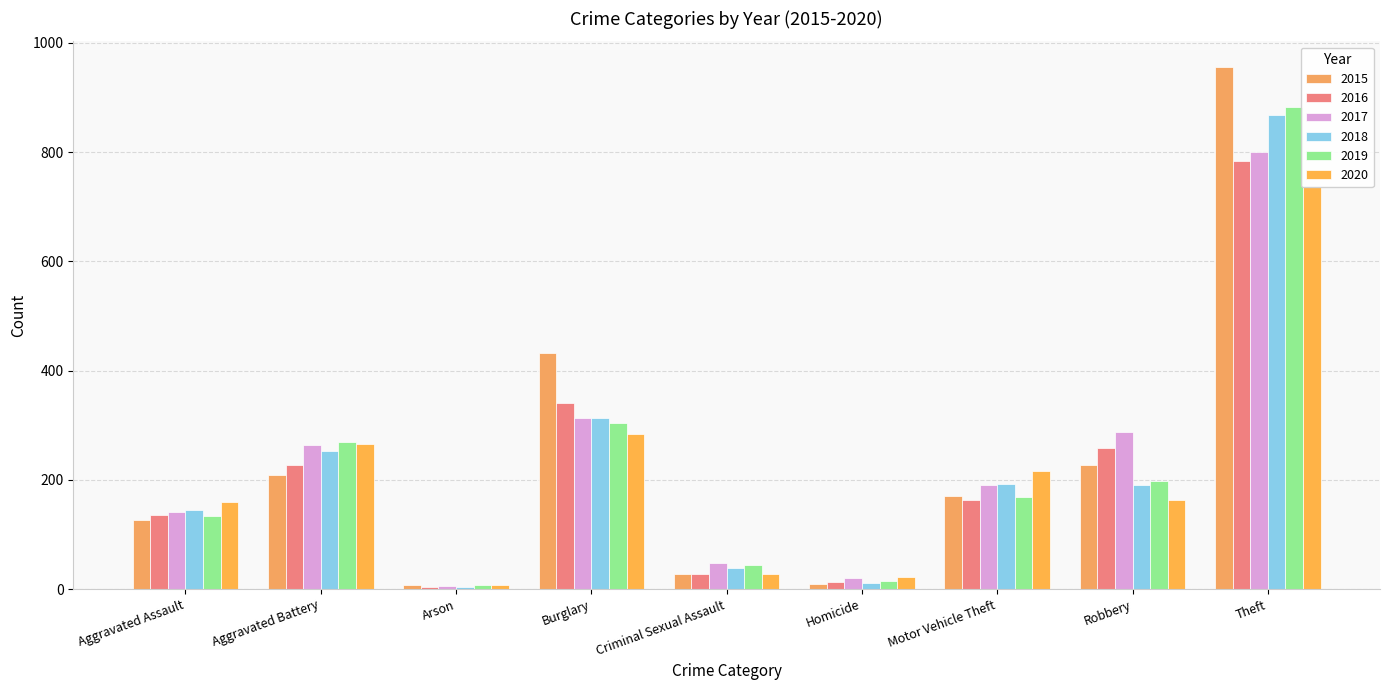

What is the sum of all 2020 values?

1883